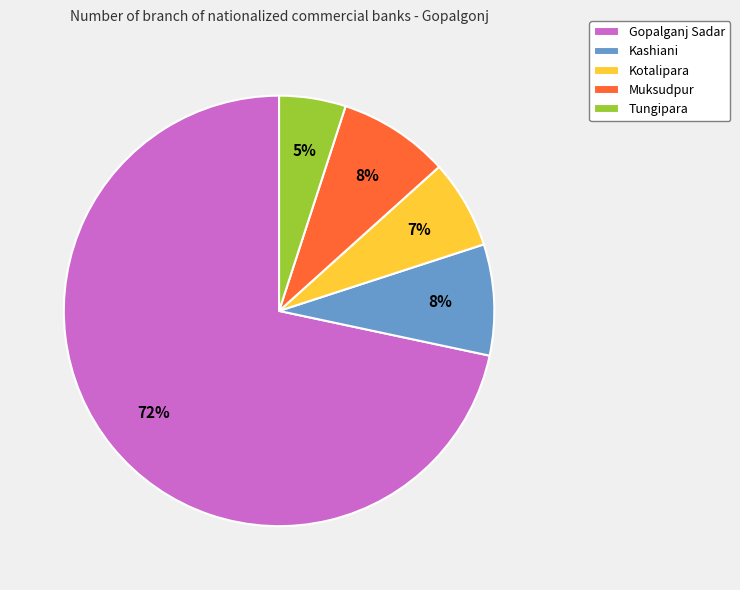

The Kashiani slice represents 8% of the pie. True or false?

True